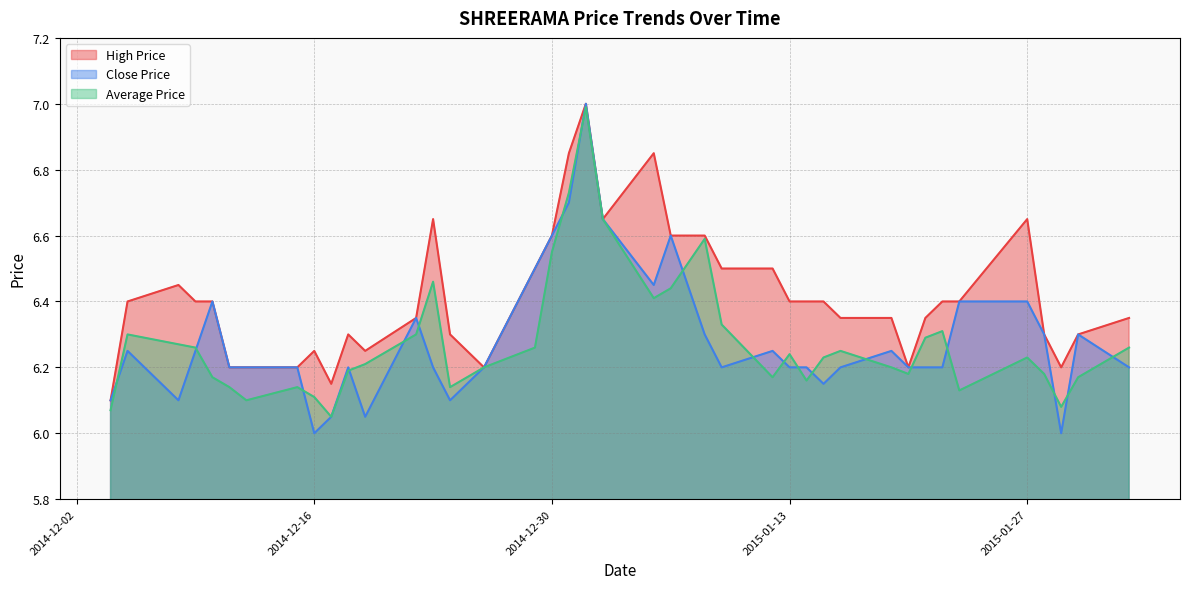

Reading left to right, list all the values displayed in this chart.

High Price: 2014-12-04=6.1	2014-12-05=6.4	2014-12-08=6.5	2014-12-09=6.4	2014-12-10=6.4	2014-12-11=6.2	2014-12-12=6.2	2014-12-15=6.2	2014-12-16=6.2	2014-12-17=6.2	2014-12-18=6.3	2014-12-19=6.2	2014-12-22=6.3	2014-12-23=6.7	2014-12-24=6.3	2014-12-26=6.2	2014-12-29=6.5	2014-12-30=6.6	2014-12-31=6.8	2015-01-01=7.0	2015-01-02=6.7	2015-01-05=6.8	2015-01-06=6.6	2015-01-08=6.6	2015-01-09=6.5	2015-01-12=6.5	2015-01-13=6.4	2015-01-14=6.4	2015-01-15=6.4	2015-01-16=6.3	2015-01-19=6.3	2015-01-20=6.2	2015-01-21=6.3	2015-01-22=6.4	2015-01-23=6.4	2015-01-27=6.7	2015-01-28=6.3	2015-01-29=6.2	2015-01-30=6.3	2015-02-02=6.3
Close Price: 2014-12-04=6.1	2014-12-05=6.2	2014-12-08=6.1	2014-12-09=6.2	2014-12-10=6.4	2014-12-11=6.2	2014-12-12=6.2	2014-12-15=6.2	2014-12-16=6.0	2014-12-17=6.0	2014-12-18=6.2	2014-12-19=6.0	2014-12-22=6.3	2014-12-23=6.2	2014-12-24=6.1	2014-12-26=6.2	2014-12-29=6.5	2014-12-30=6.6	2014-12-31=6.7	2015-01-01=7.0	2015-01-02=6.7	2015-01-05=6.5	2015-01-06=6.6	2015-01-08=6.3	2015-01-09=6.2	2015-01-12=6.2	2015-01-13=6.2	2015-01-14=6.2	2015-01-15=6.2	2015-01-16=6.2	2015-01-19=6.2	2015-01-20=6.2	2015-01-21=6.2	2015-01-22=6.2	2015-01-23=6.4	2015-01-27=6.4	2015-01-28=6.3	2015-01-29=6.0	2015-01-30=6.3	2015-02-02=6.2
Average Price: 2014-12-04=6.1	2014-12-05=6.3	2014-12-08=6.3	2014-12-09=6.3	2014-12-10=6.2	2014-12-11=6.1	2014-12-12=6.1	2014-12-15=6.1	2014-12-16=6.1	2014-12-17=6.0	2014-12-18=6.2	2014-12-19=6.2	2014-12-22=6.3	2014-12-23=6.5	2014-12-24=6.1	2014-12-26=6.2	2014-12-29=6.3	2014-12-30=6.5	2014-12-31=6.7	2015-01-01=7.0	2015-01-02=6.7	2015-01-05=6.4	2015-01-06=6.4	2015-01-08=6.6	2015-01-09=6.3	2015-01-12=6.2	2015-01-13=6.2	2015-01-14=6.2	2015-01-15=6.2	2015-01-16=6.2	2015-01-19=6.2	2015-01-20=6.2	2015-01-21=6.3	2015-01-22=6.3	2015-01-23=6.1	2015-01-27=6.2	2015-01-28=6.2	2015-01-29=6.1	2015-01-30=6.2	2015-02-02=6.3